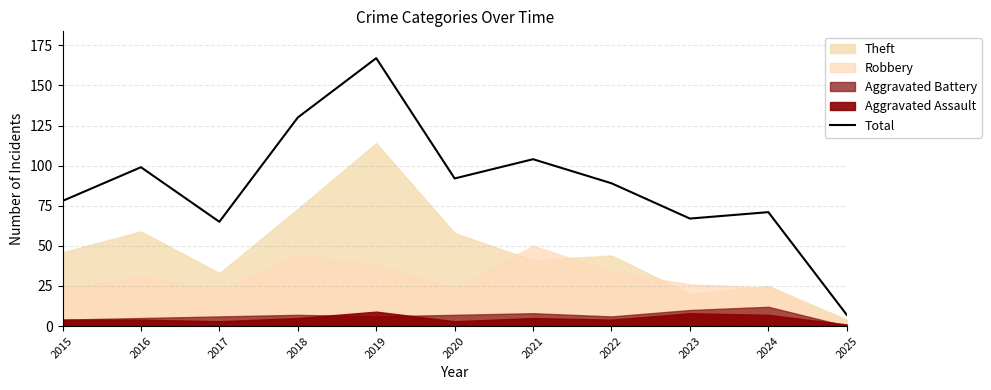

How many points are higher than both their immediate neighbors (excluding endpoints)?

4